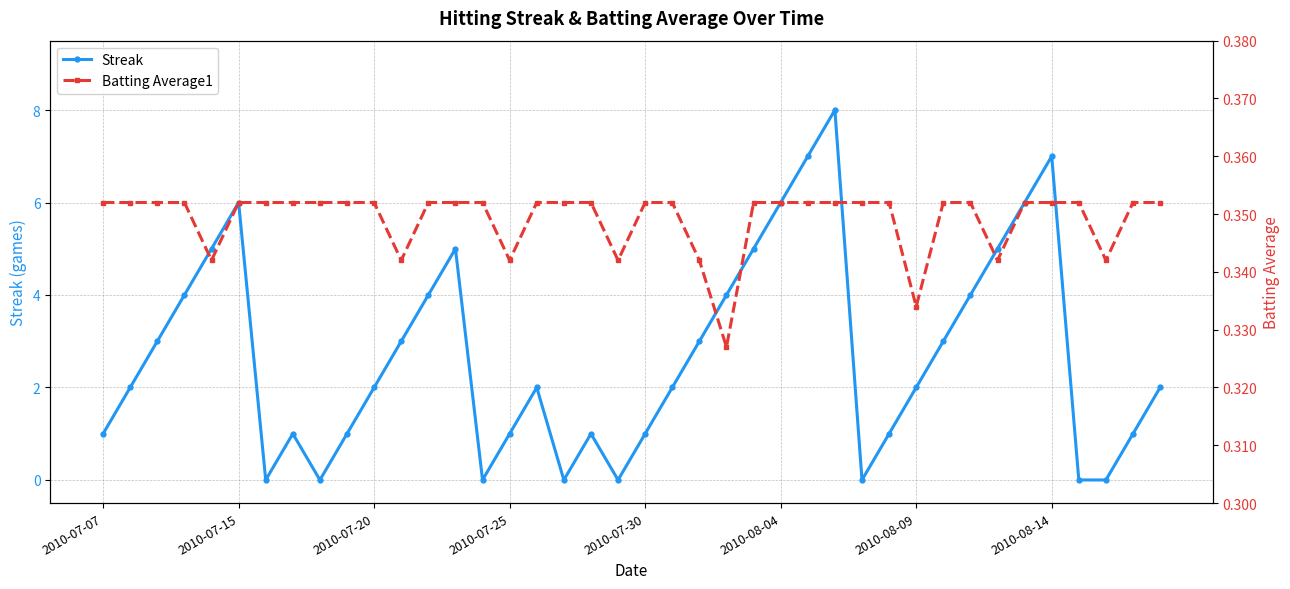

What value does the Streak series have at 2010-08-14?

7